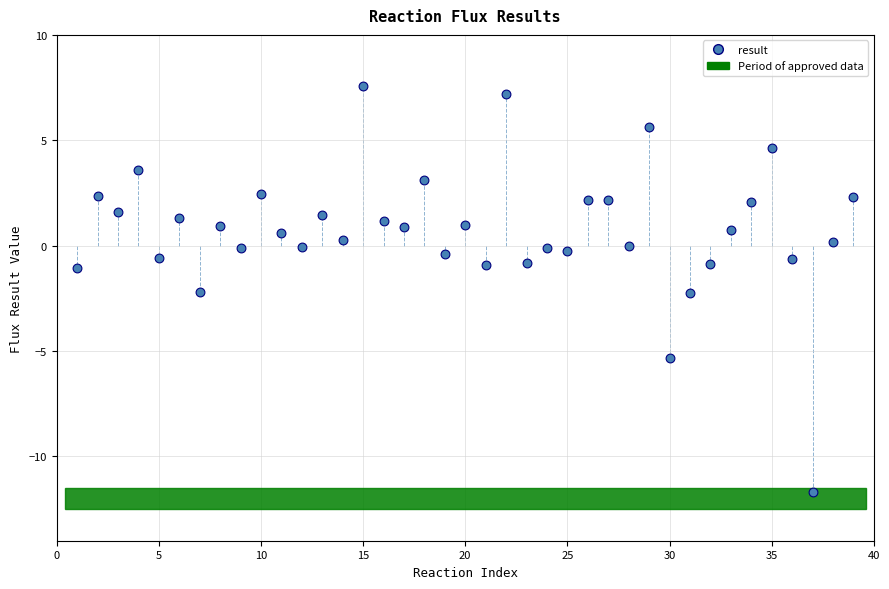

What is the range of Y values (max minus min)?

19.2